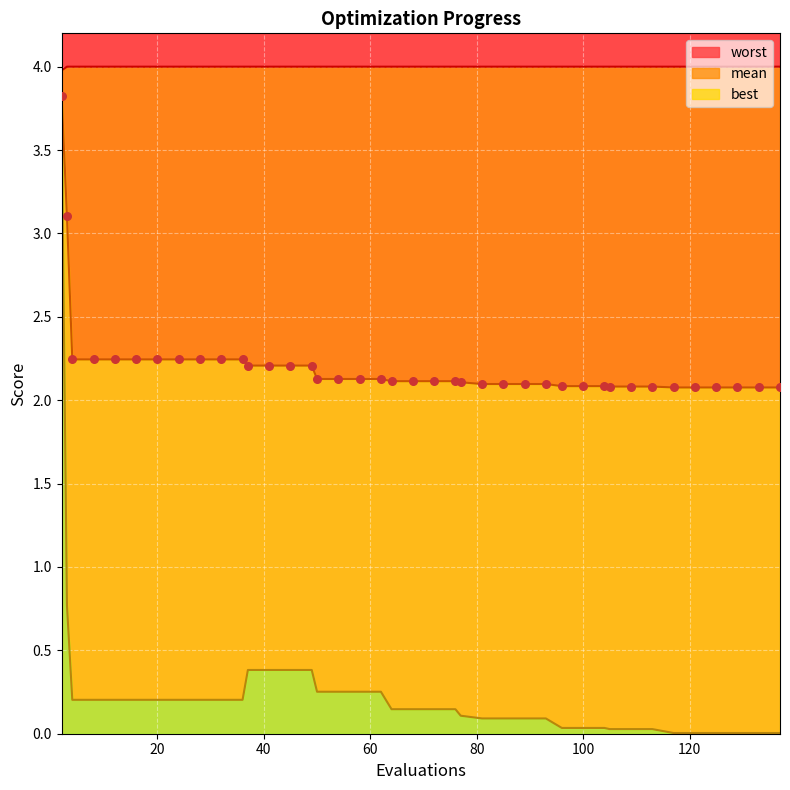

Is the value of best at 11 greater than the value of mean at 35?

No